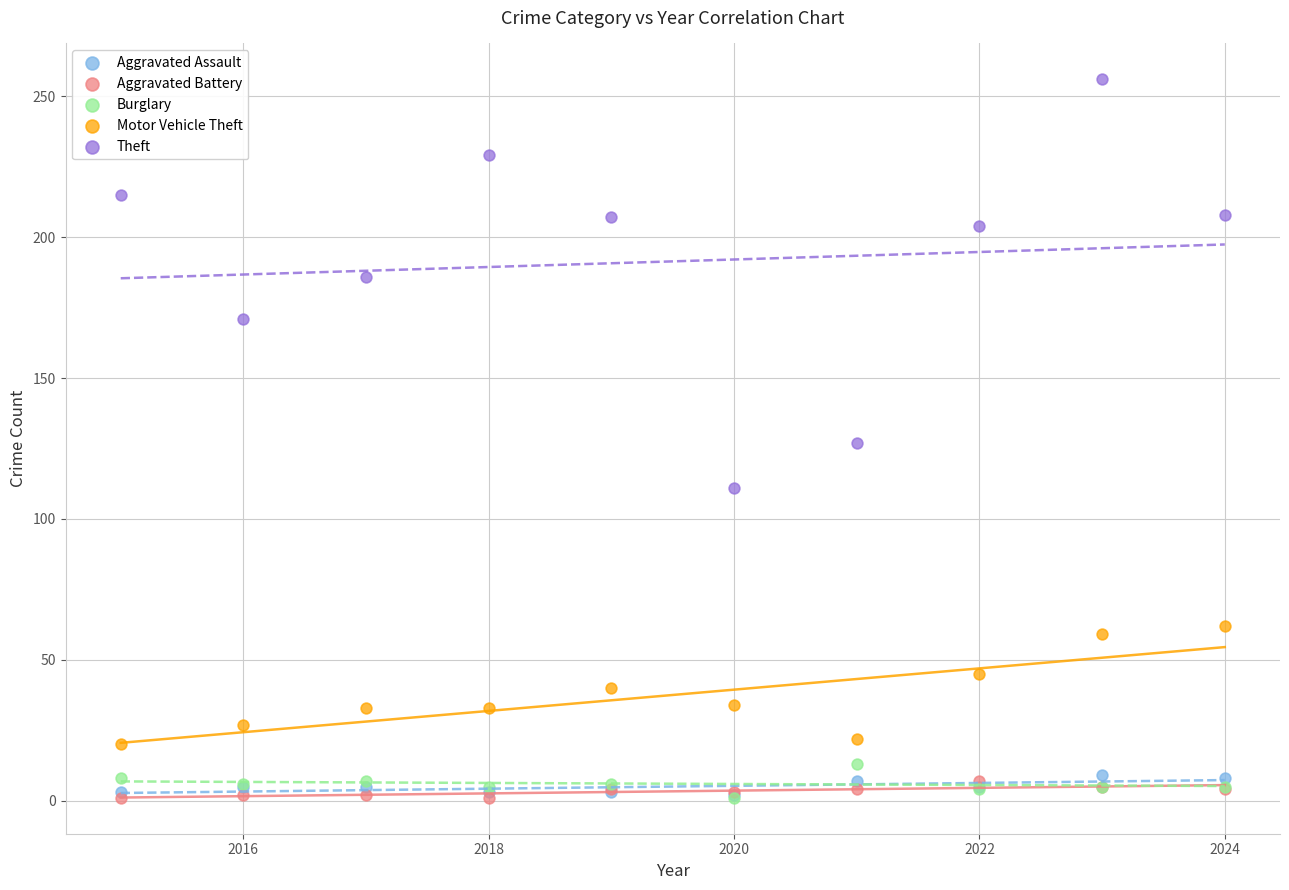

In the Theft series, what Y value is closest to 183?

186